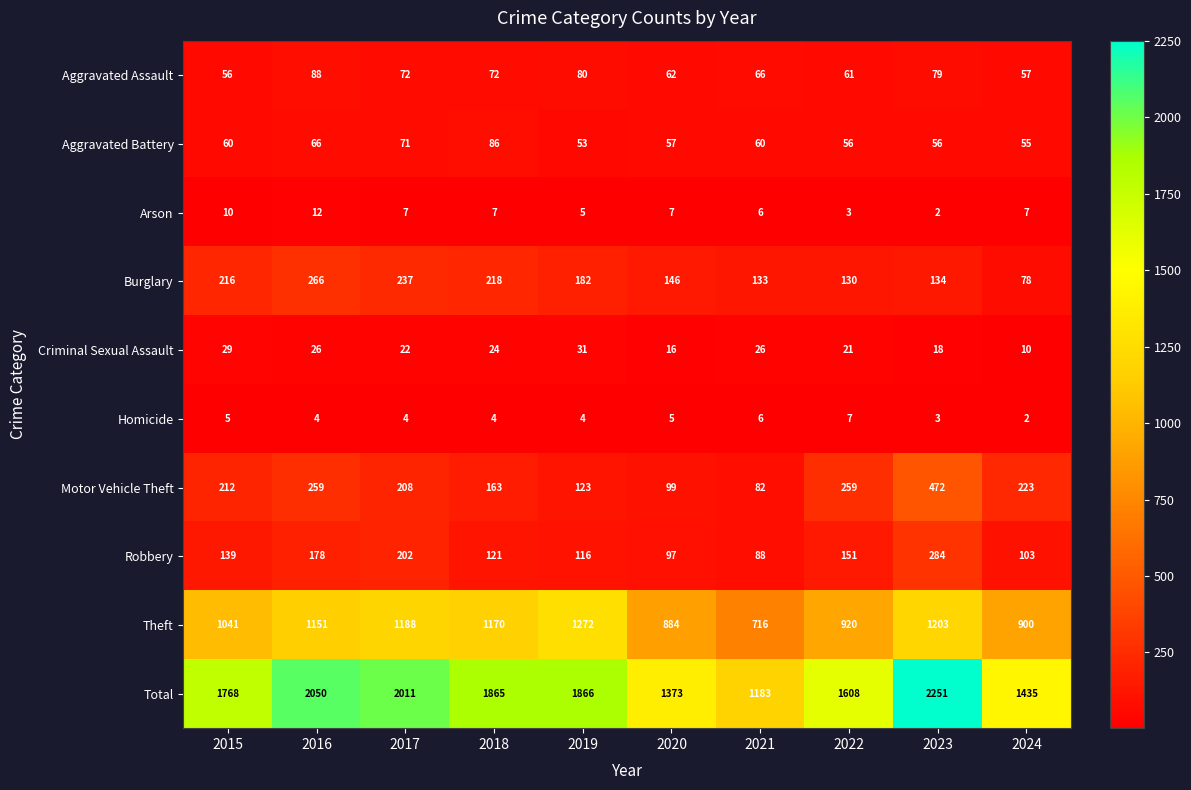

True or false: Motor Vehicle Theft has a value of 412 at 2016.

False